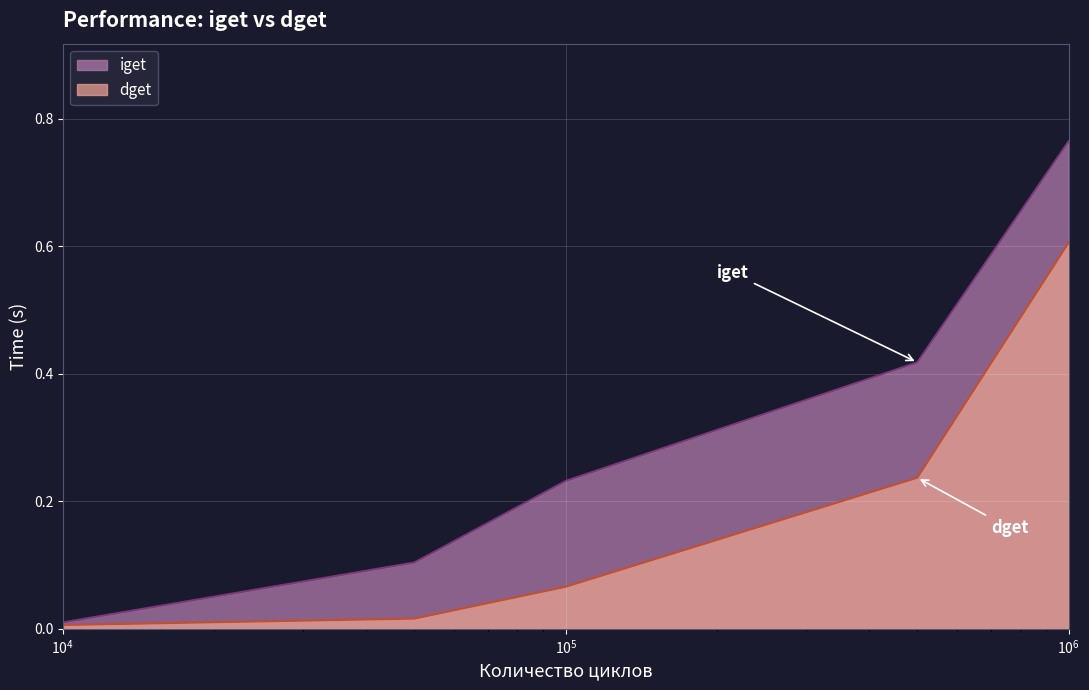

How many lines are shown in the chart?

2